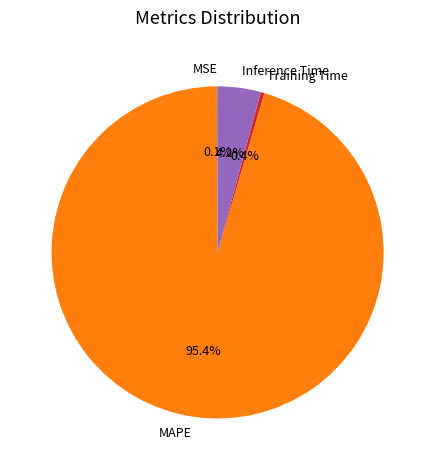

Which category has the biggest portion of the pie?

MAPE